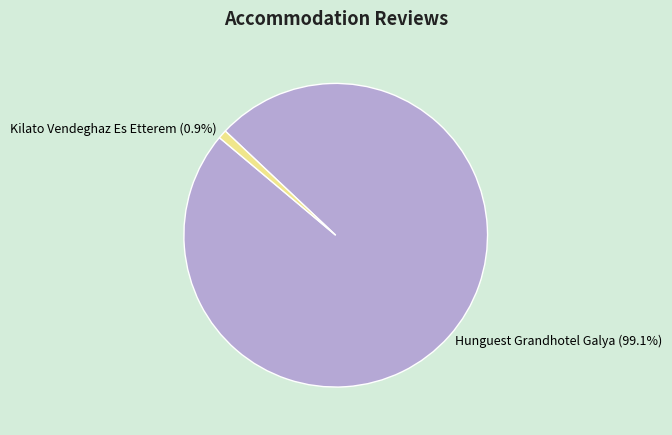

What percentage do Hunguest Grandhotel Galya and Kilato Vendeghaz Es Etterem together represent?

100.0%